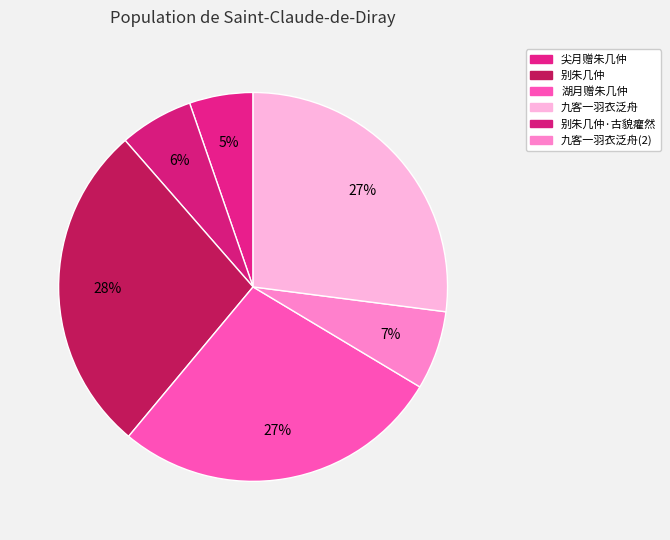

Count the number of slices in the pie.

6